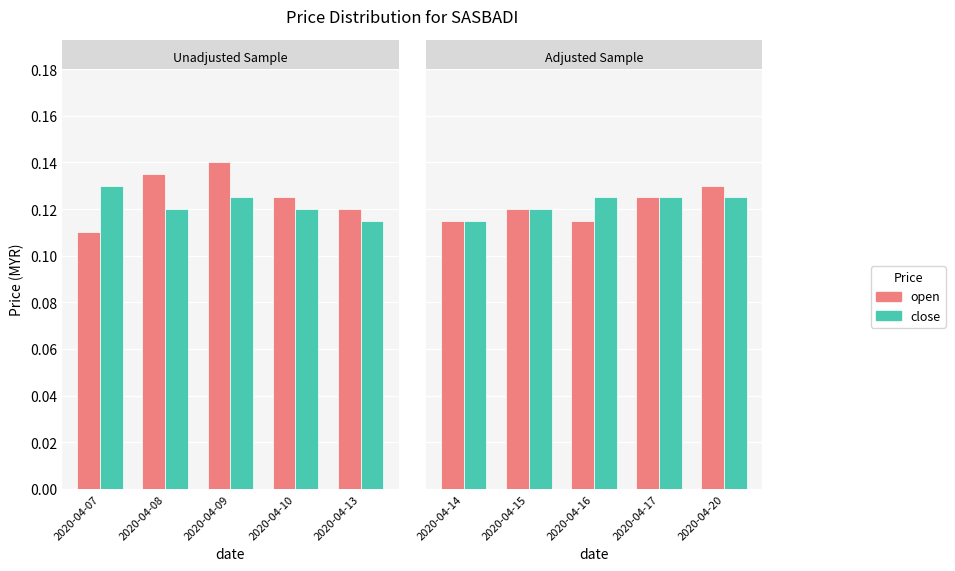

What is the value of the open bar at the 5th from the left?

0.1